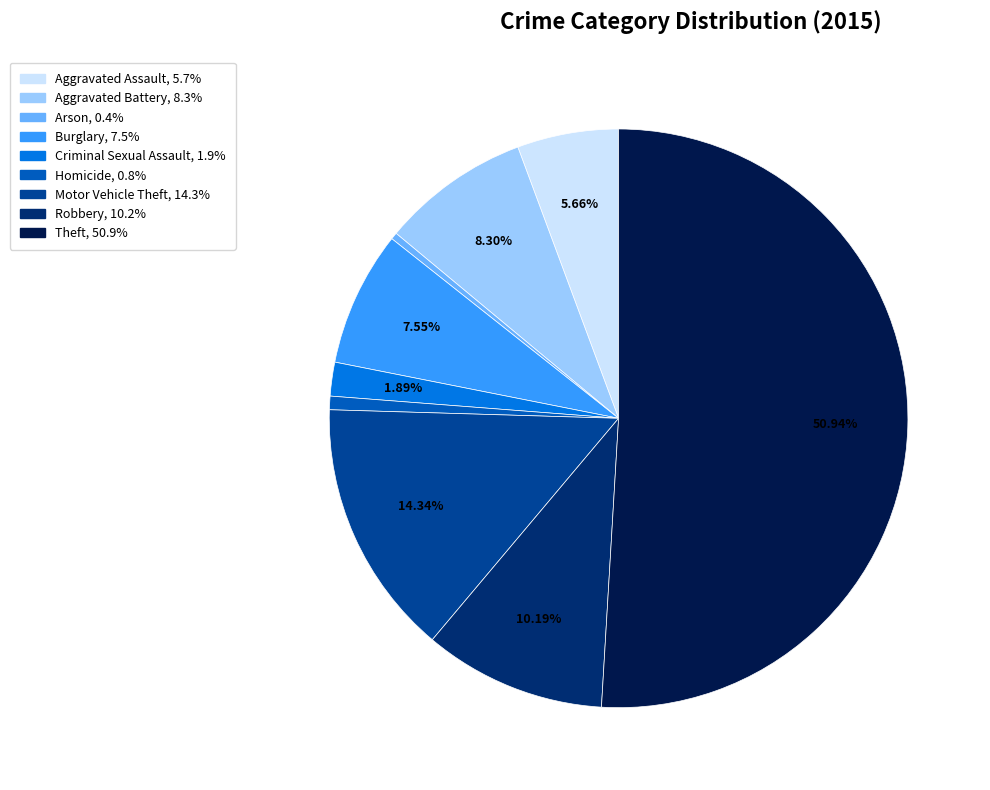

What percentage is the Aggravated Assault slice, to the nearest percent?

6%